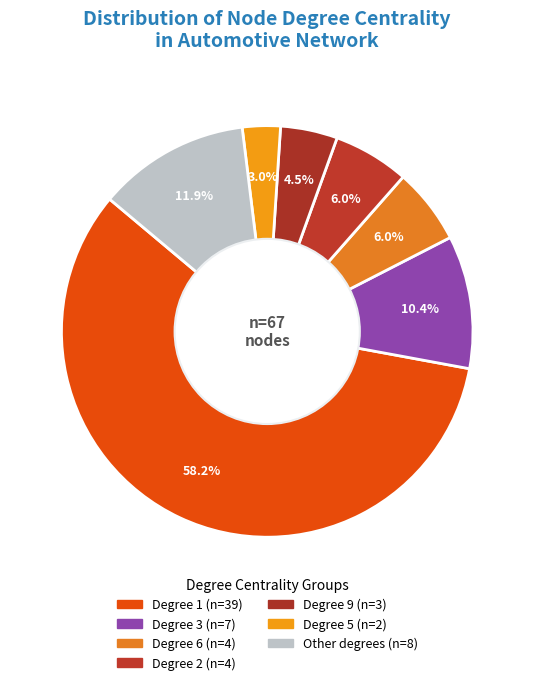

Count the number of slices in the pie.

7